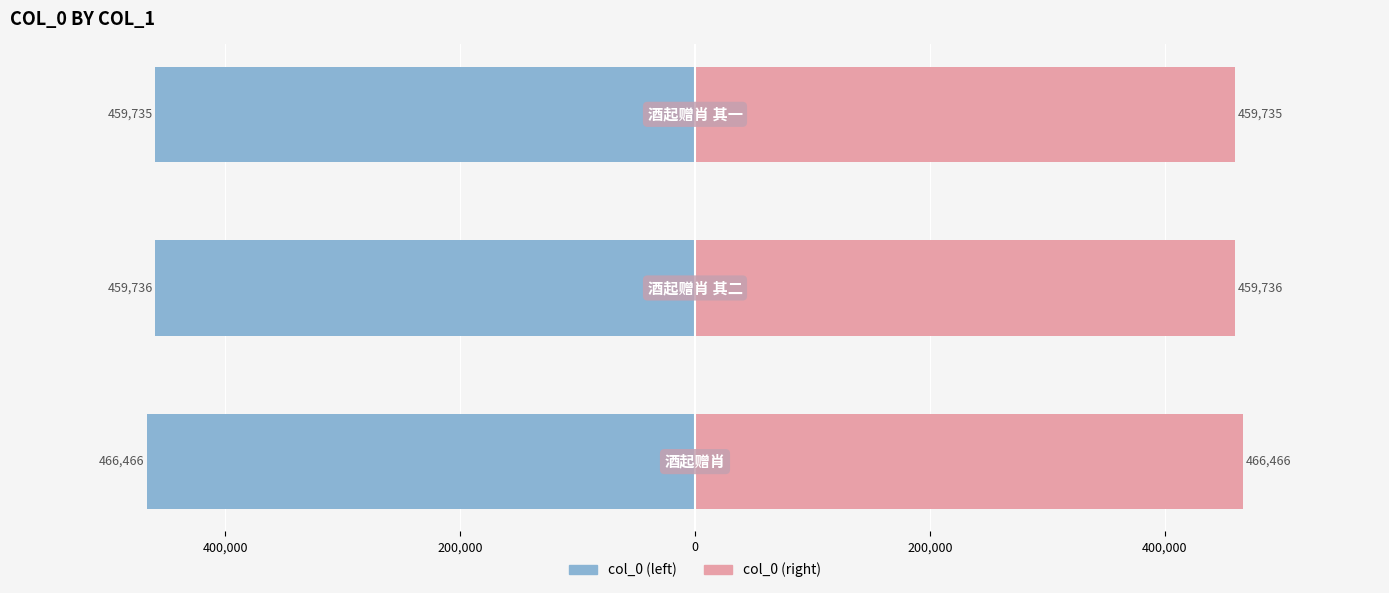

Between 600,000 and 200,000, which series saw the biggest shift?

col_0 (left)